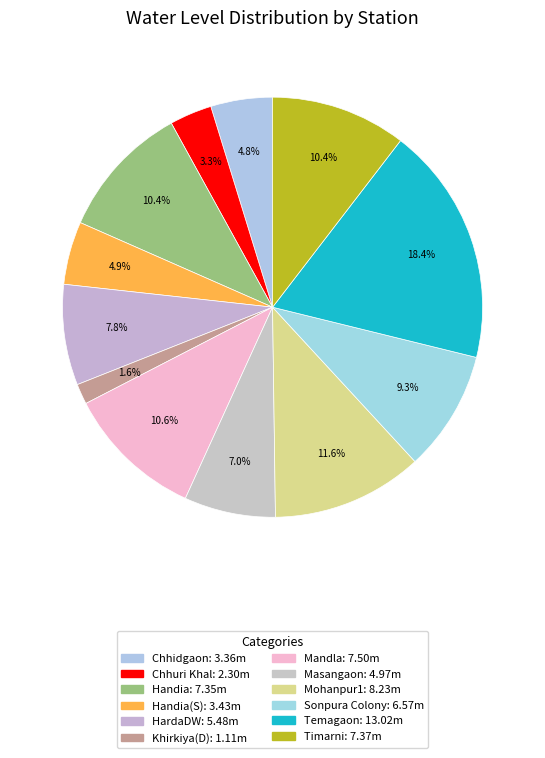

How many slices are in this pie chart?

12